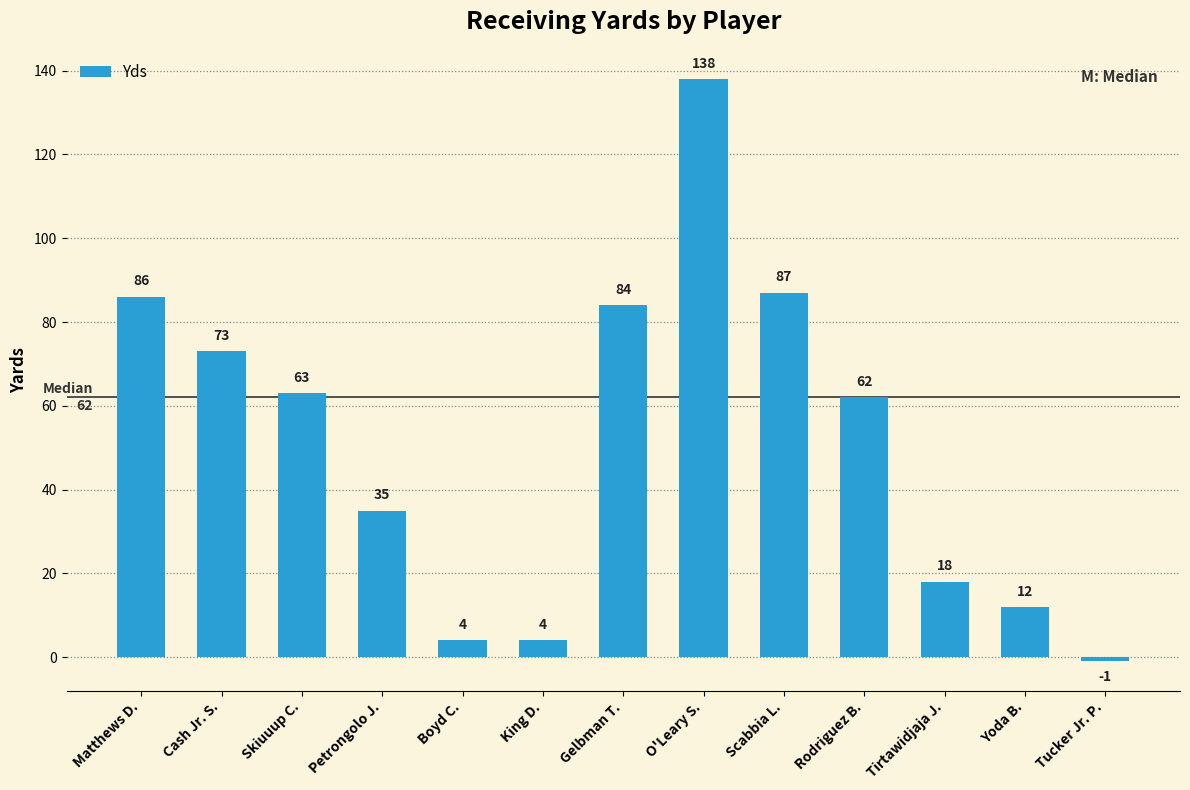

What is the ratio of the value at Boyd C. to the value at Cash Jr. S.?

0.1